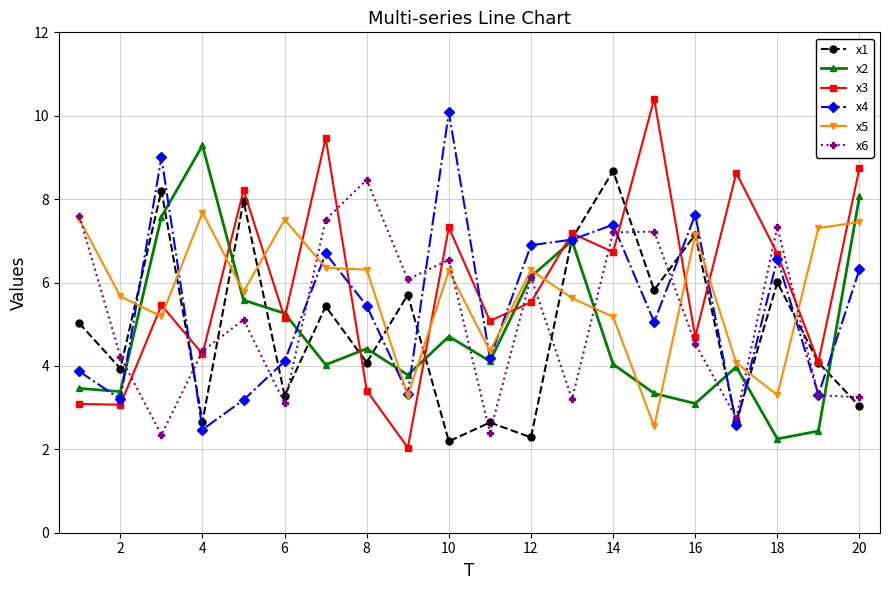

True or false: x3 has more than 2 points higher than both neighbors.

True